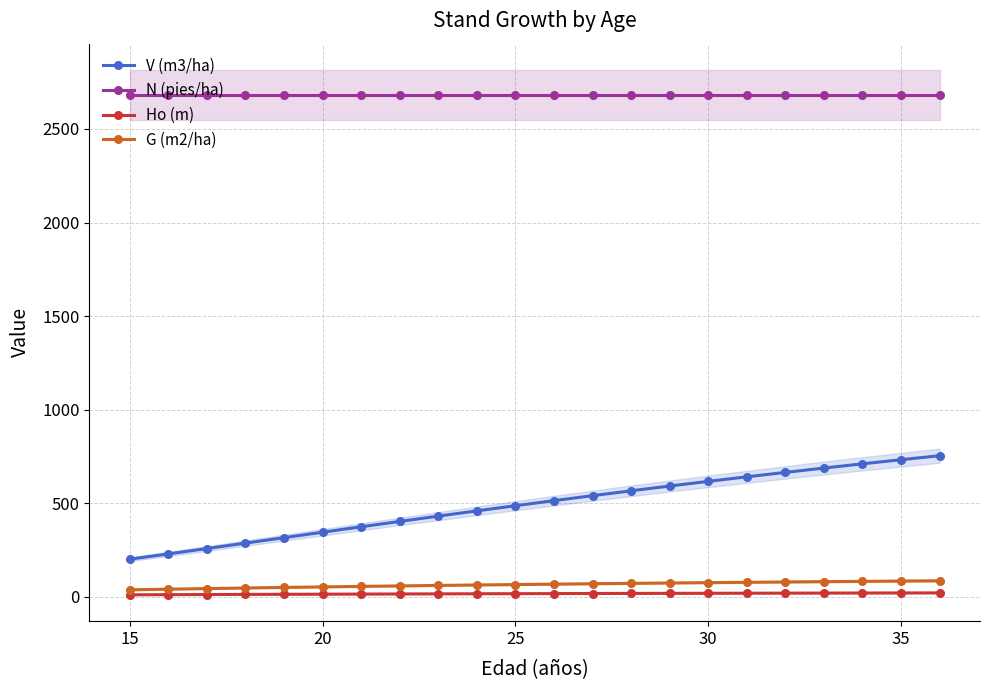

True or false: Ho (m) and G (m2/ha) cross at least once.

False